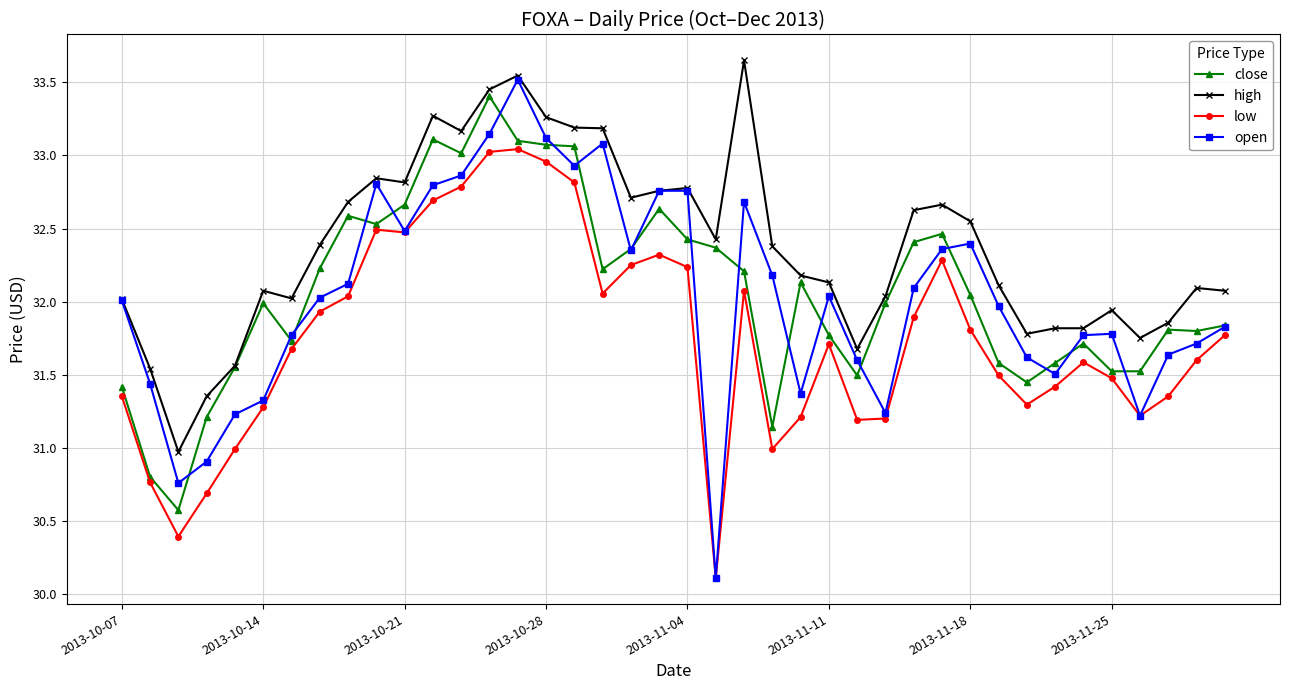

Which series has the widest spread of values?

open